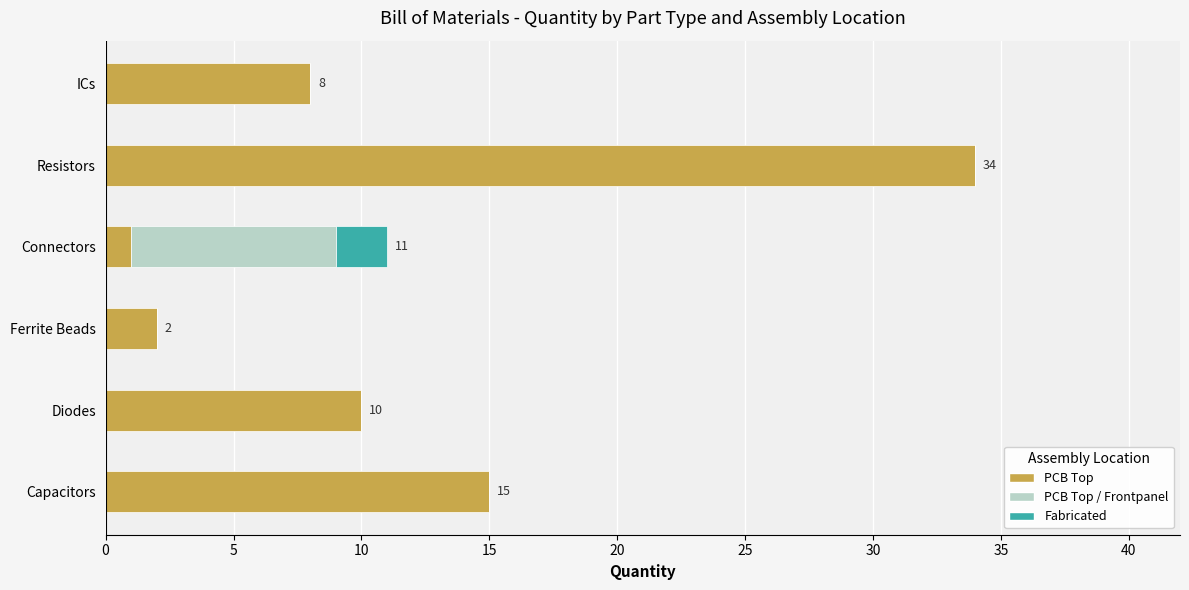

At which category is the sum across all series the highest?

Resistors